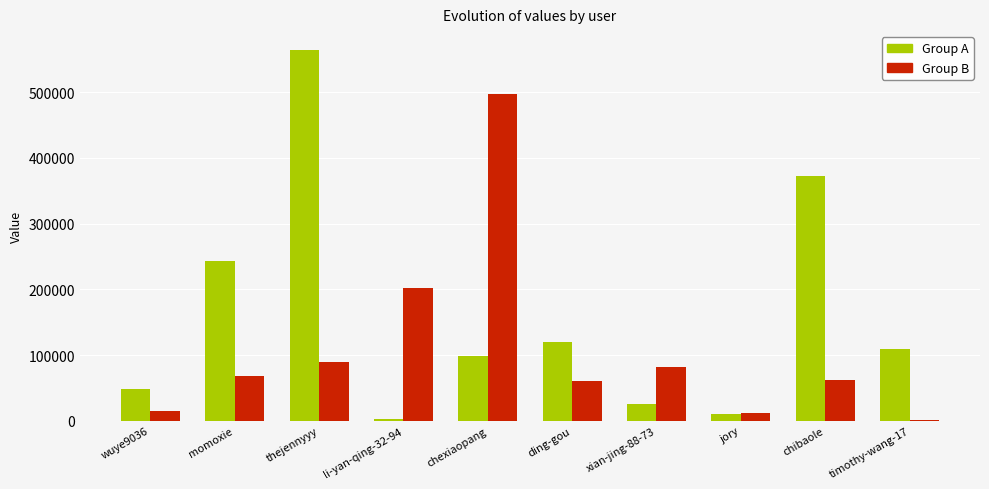

What is the average value of the Group A series?

159194